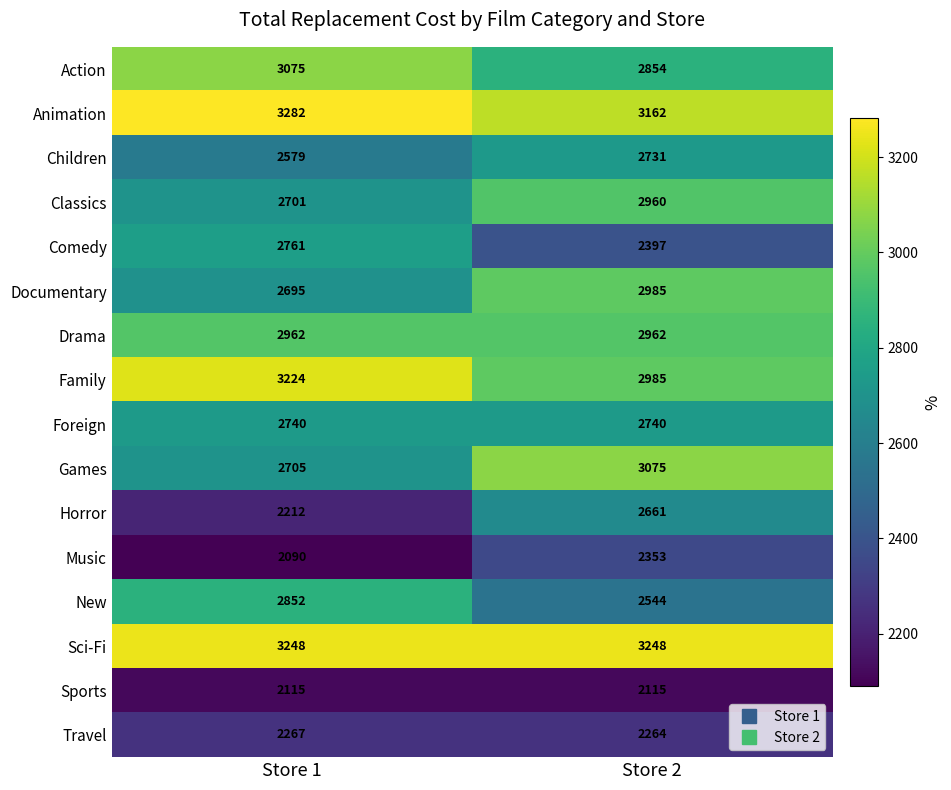

What is the total value across all series at Store 2?

44036